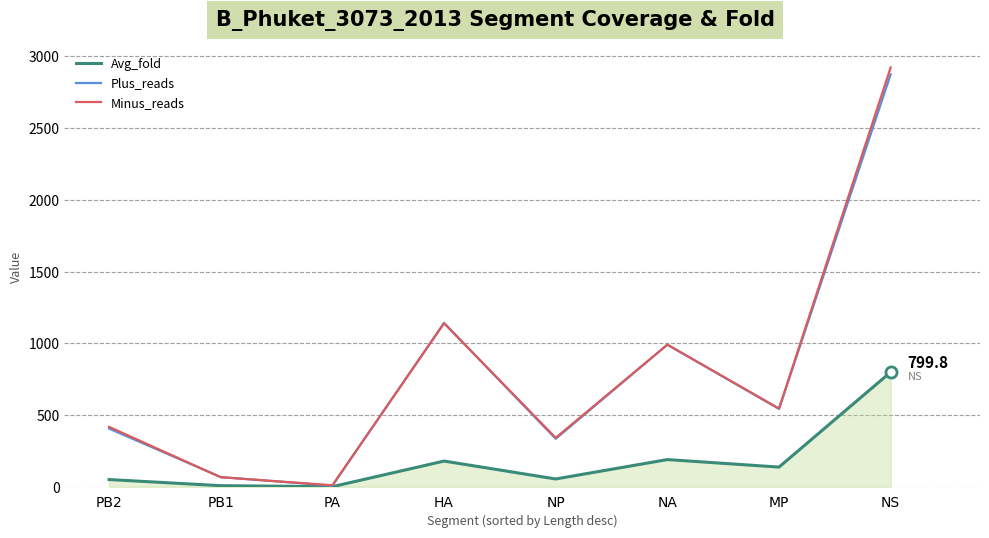

Is it true that Minus_reads equals 1140.0 at HA?

True